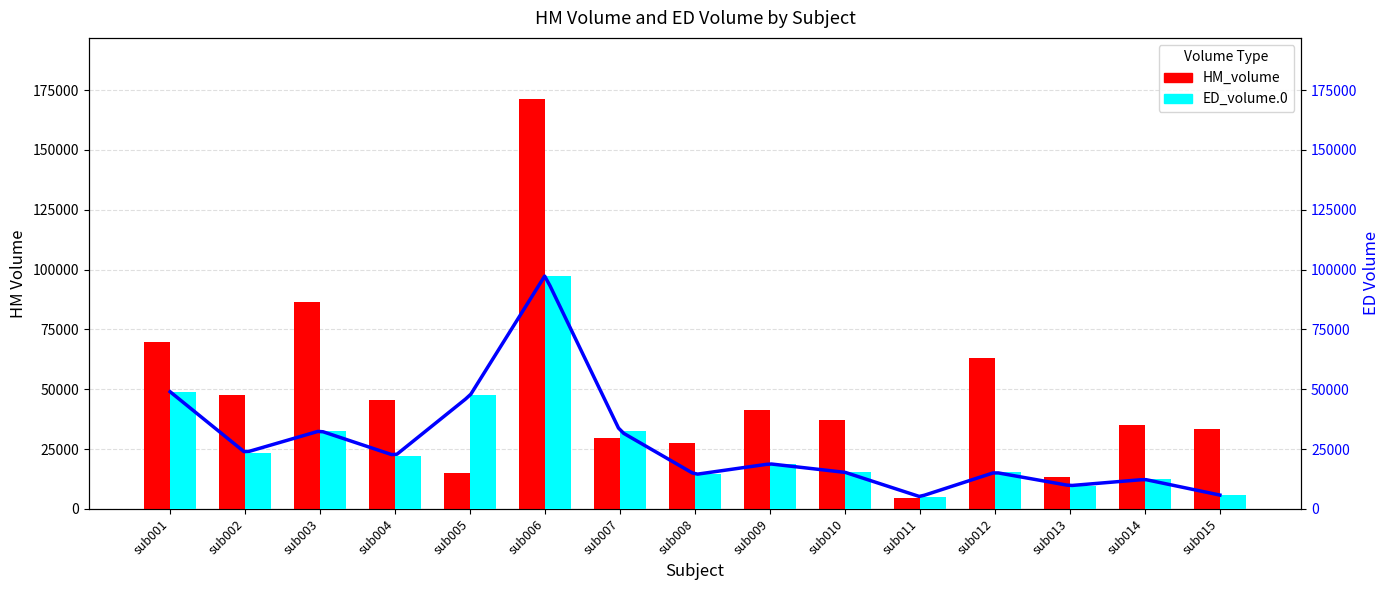

Reading left to right, transcribe all the data shown in this chart.

HM_volume: 69714	47500	86396	45498	14832	171129	29444	27620	41341	37072	4460	62922	13419	35235	33313
ED_volume.0: 48919	23526	32621	22191	47392	97503	32434	14353	18799	15272	5080	15254	9694	12291	5759